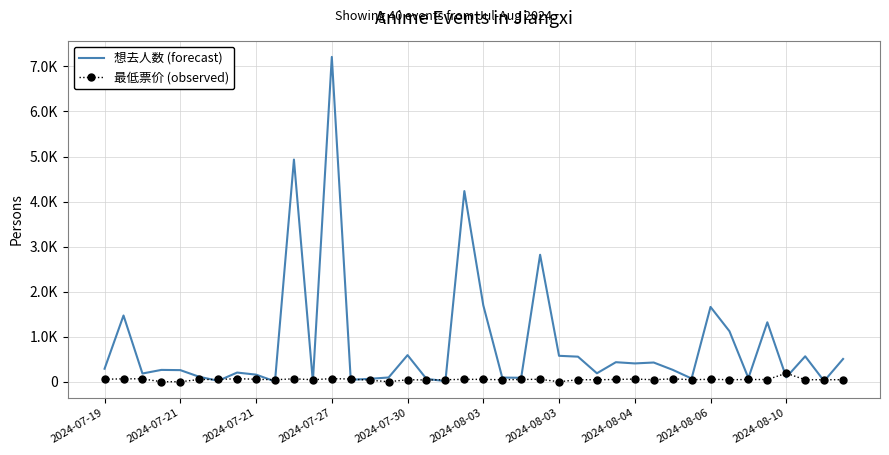

True or false: 最低票价 (observed) and 想去人数 (forecast) intersect in this chart.

True